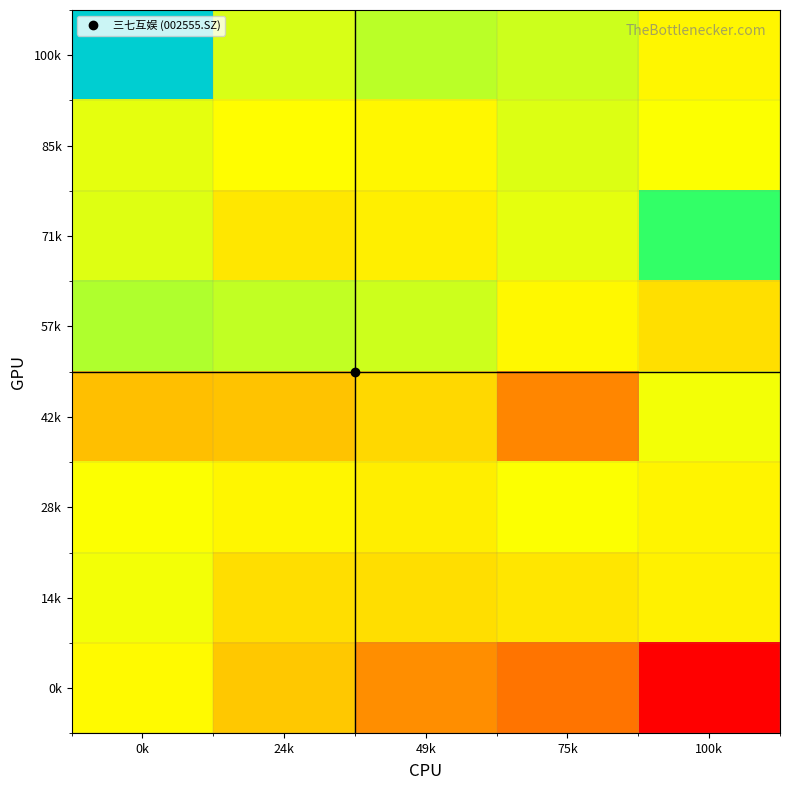

Reading right to left, extract all data points from this chart.

100k: 100k=34.6	75k=35.2	49k=35.4	24k=35.1	0k=36.9
85k: 100k=34.8	75k=35.1	49k=34.6	24k=34.7	0k=35.0
71k: 100k=36.0	75k=35.0	49k=34.5	24k=34.4	0k=35.0
57k: 100k=34.2	75k=34.7	49k=35.2	24k=35.3	0k=35.5
42k: 100k=34.9	75k=33.3	49k=34.1	24k=33.9	0k=33.9
28k: 100k=34.6	75k=34.8	49k=34.5	24k=34.6	0k=34.8
14k: 100k=34.5	75k=34.3	49k=34.2	24k=34.2	0k=34.9
0k: 100k=32.0	75k=33.1	49k=33.4	24k=33.9	0k=34.7